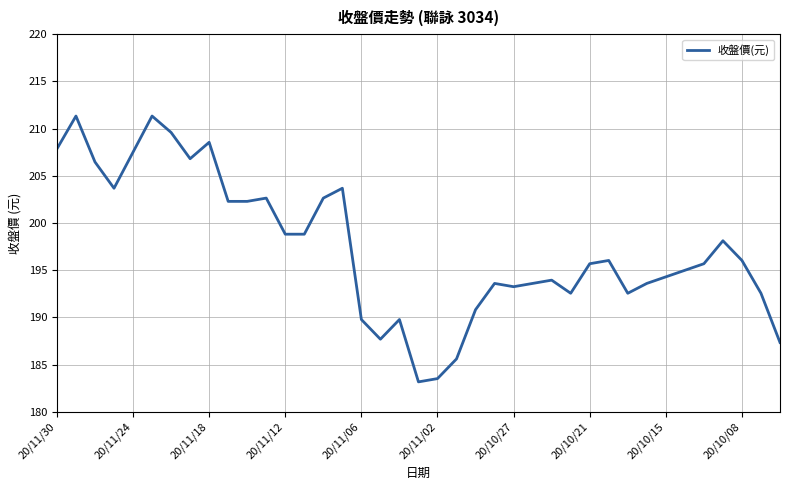

What is the difference between the maximum and minimum values?

28.2